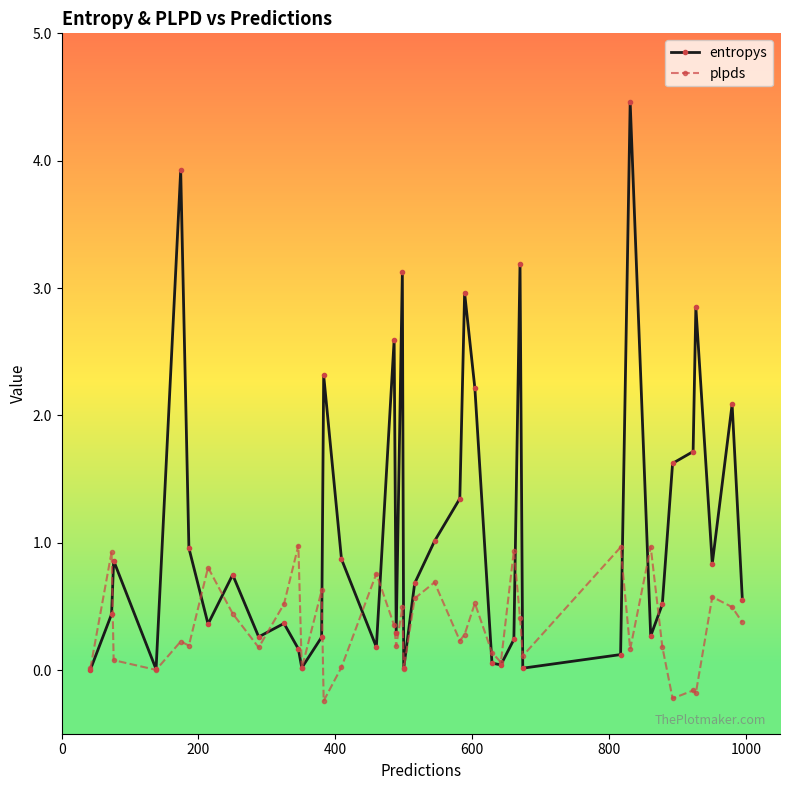

What is the value of the plpds point at the 37th from the left?

-0.2